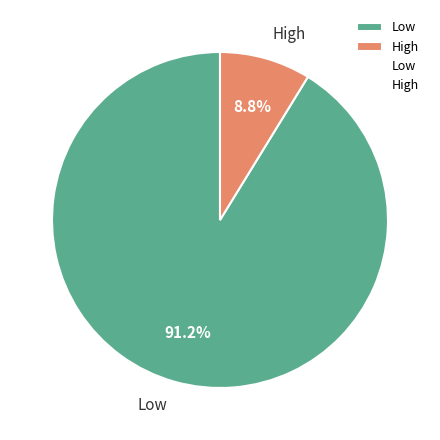

Is there a majority slice in this chart?

Yes